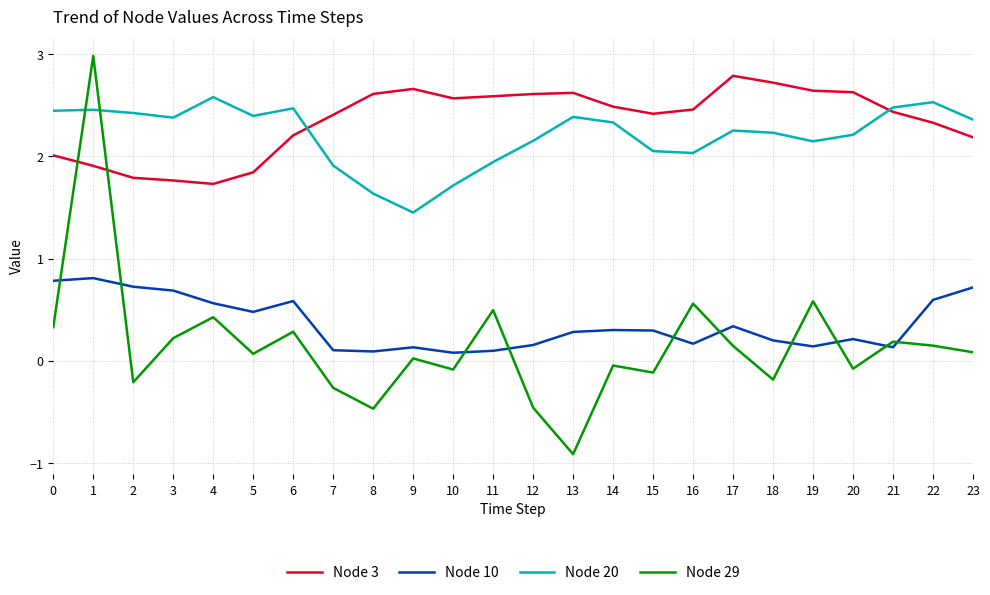

True or false: Node 20 has more than 2 interior local peaks.

True